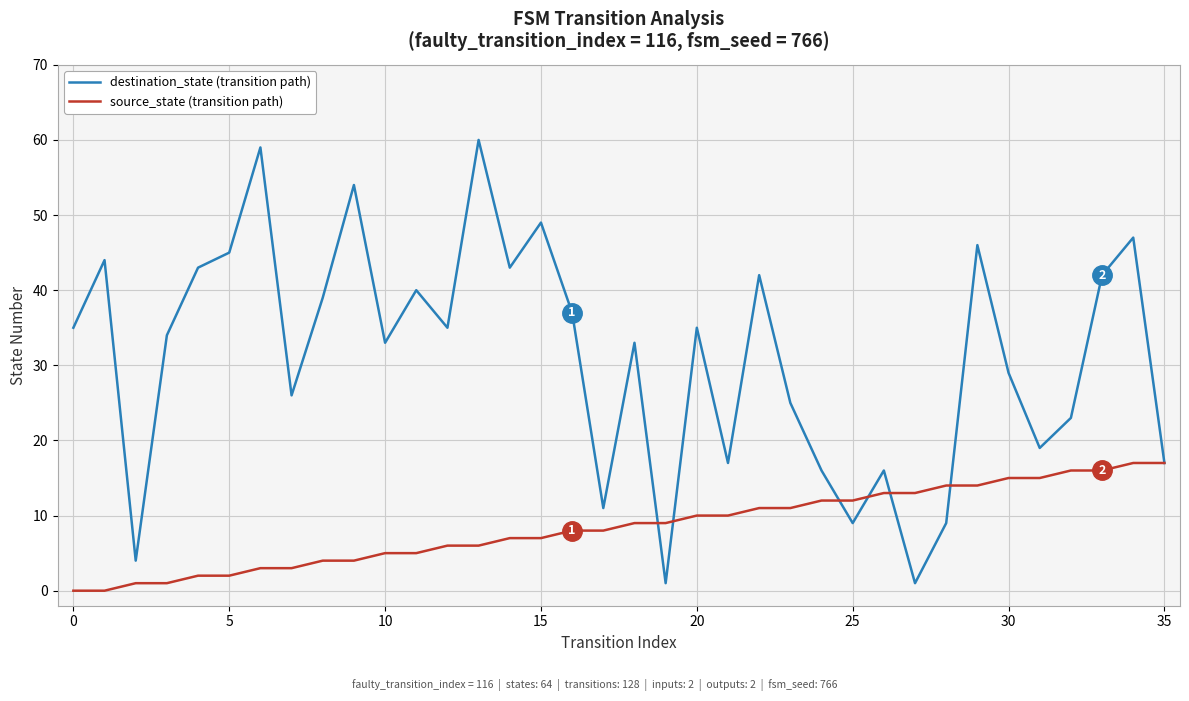

Which series has the largest total across all categories?

destination_state (transition path)